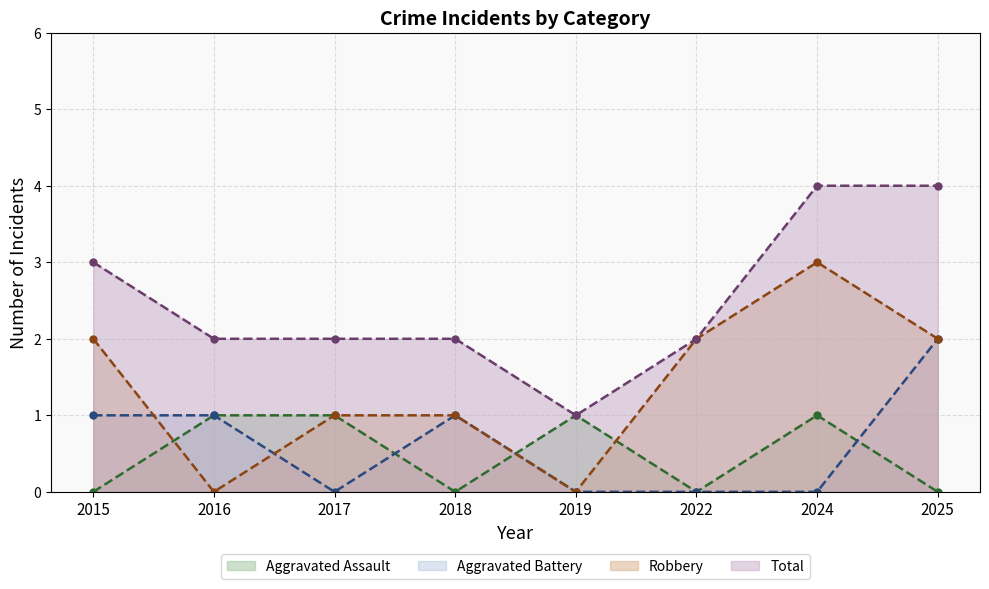

List the labels in order of Robbery value, largest first.

2024, 2015, 2022, 2025, 2017, 2018, 2016, 2019